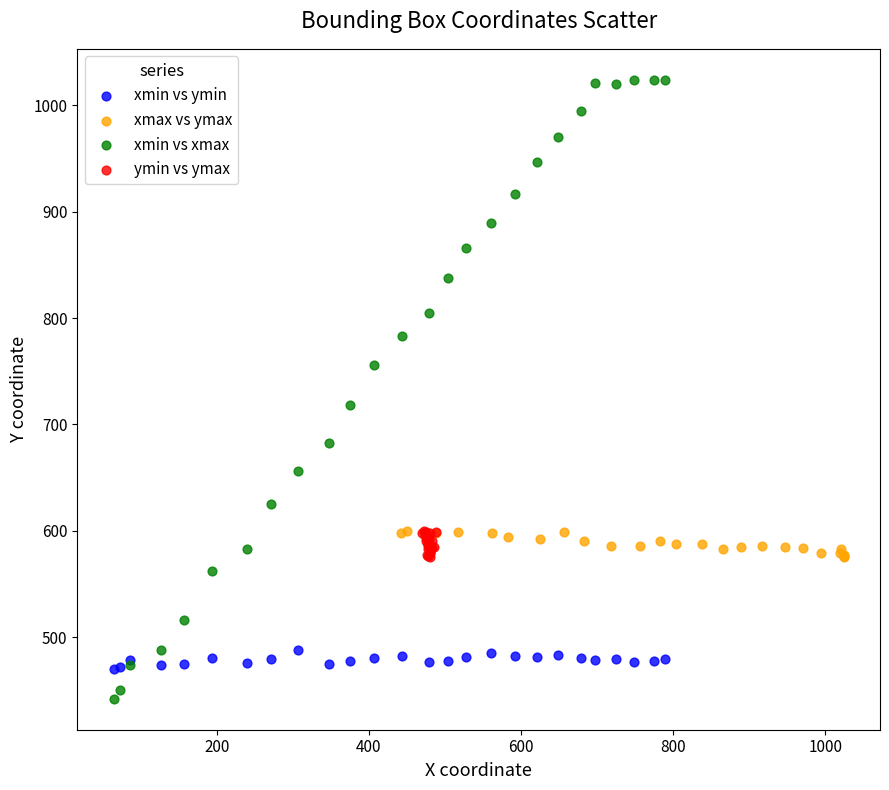

Which series has the widest spread of Y values?

xmin vs xmax